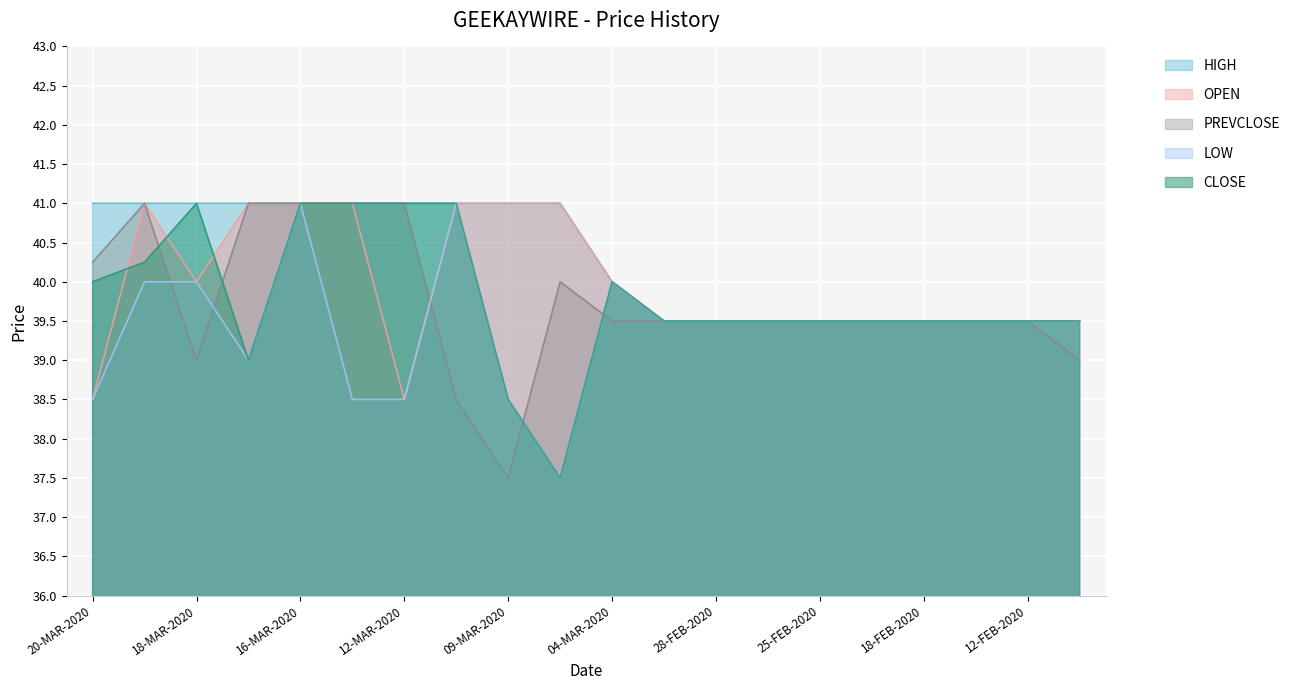

What are all the series names shown in the legend?

HIGH, OPEN, PREVCLOSE, LOW, CLOSE